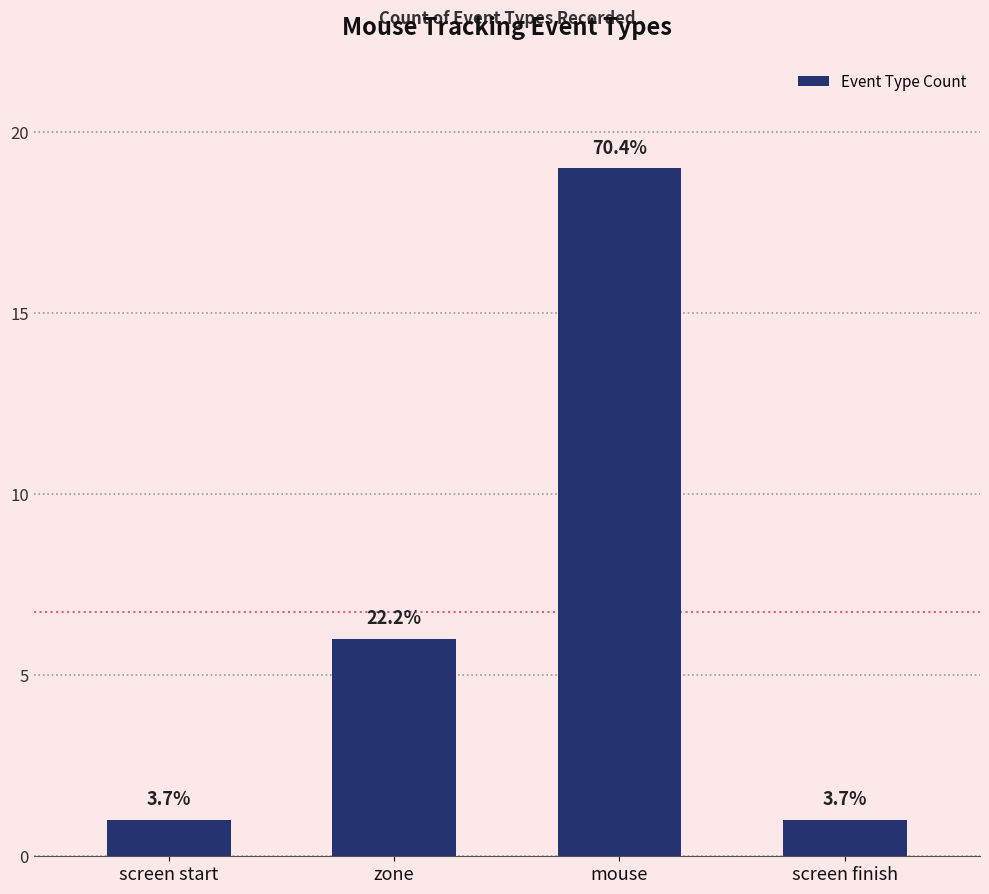

How many bars are there in total?

4